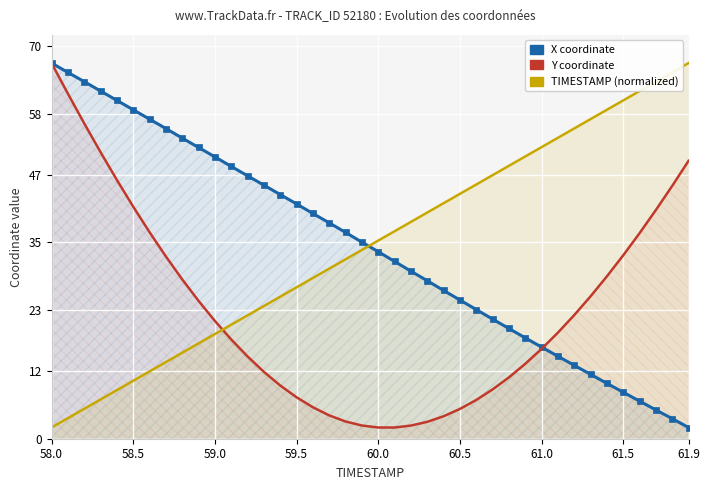

What is the difference between the maximum and minimum values in the Y series?

65.0